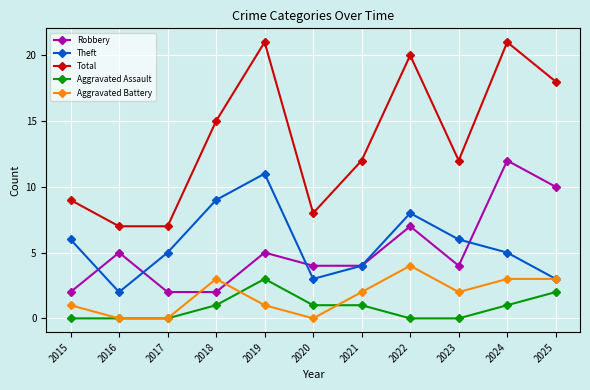

True or false: Aggravated Battery and Aggravated Assault intersect in this chart.

True